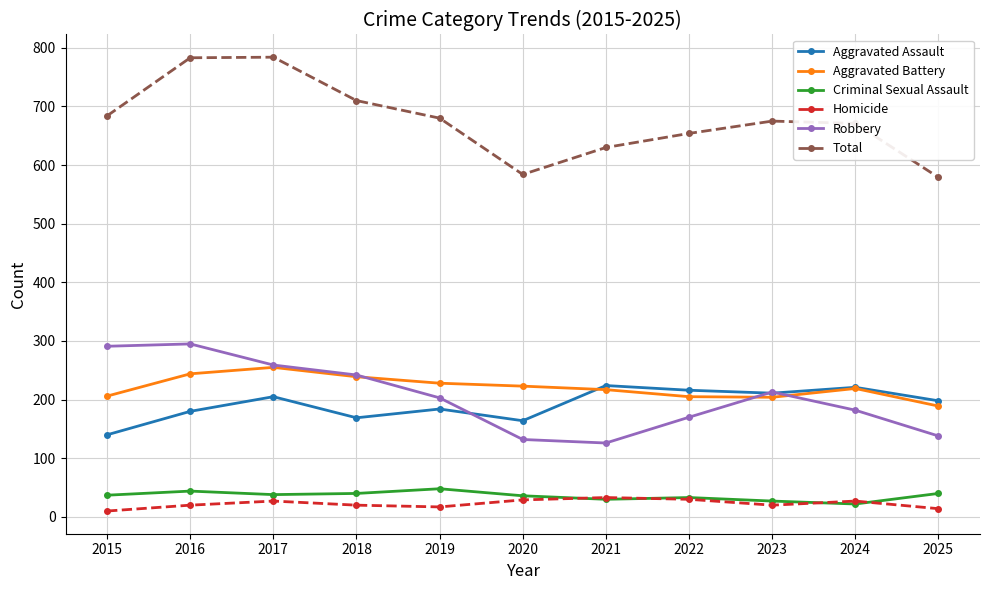

At which category does Aggravated Assault reach its first local peak?

2017